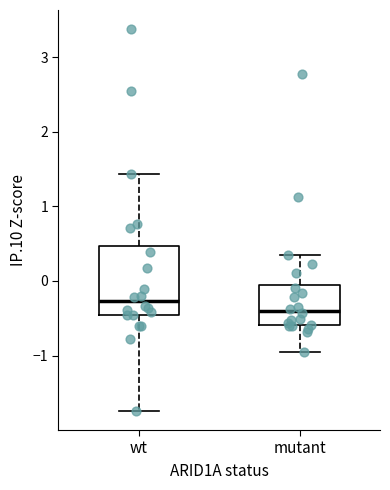

Where does the lower whisker of the box for mutant end on the y-axis? The values are not printed on the chart, so give them approximately, as read against the axis.

-0.9